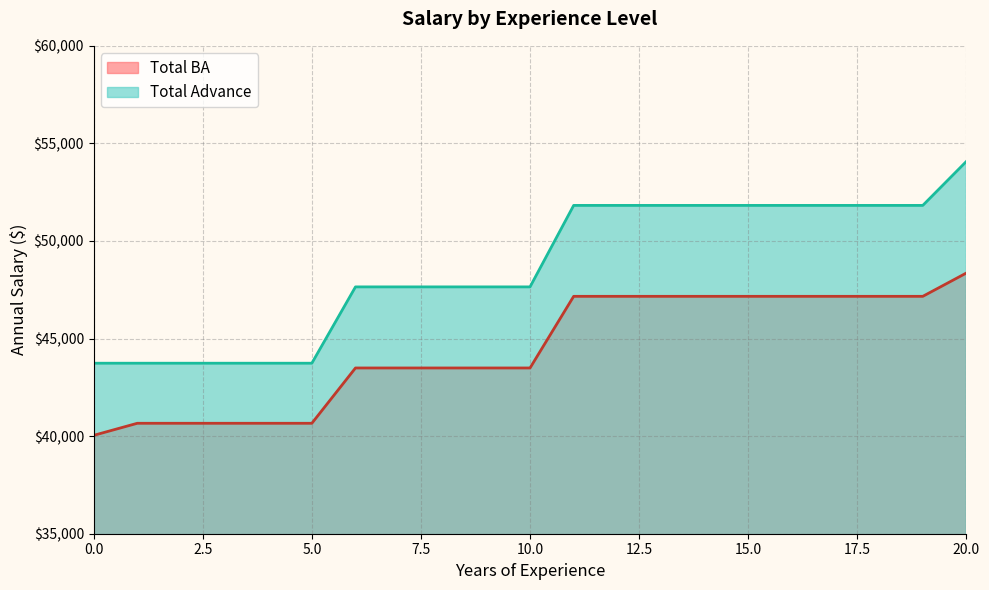

What is the average value of the Total BA series?

44459